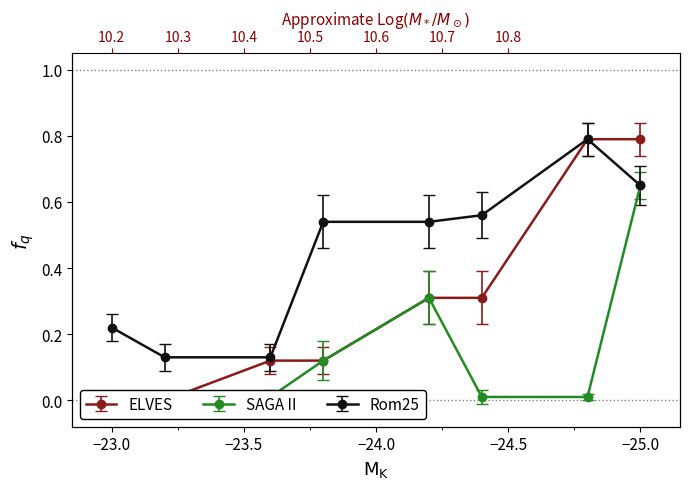

Is the value of Rom25 at −23.0 greater than the value of ELVES at −23.5?

Yes